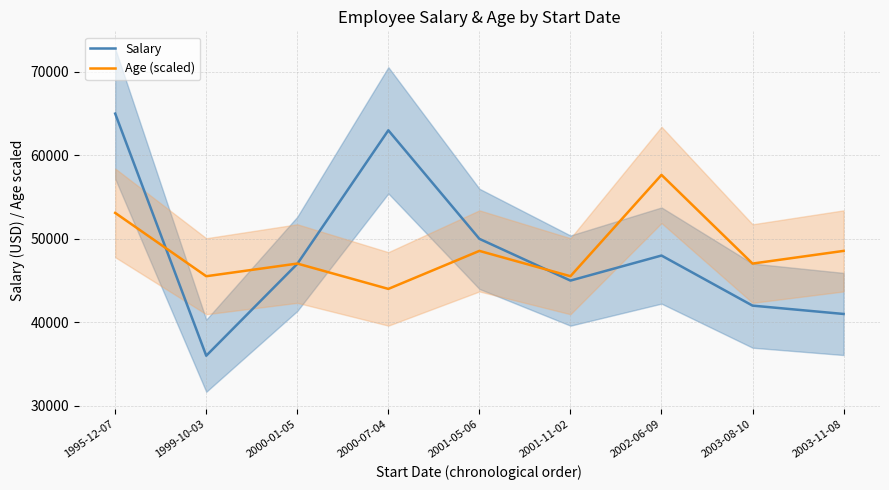

Where do Salary and Age (scaled) first cross each other?

1995-12-07 and 1999-10-03